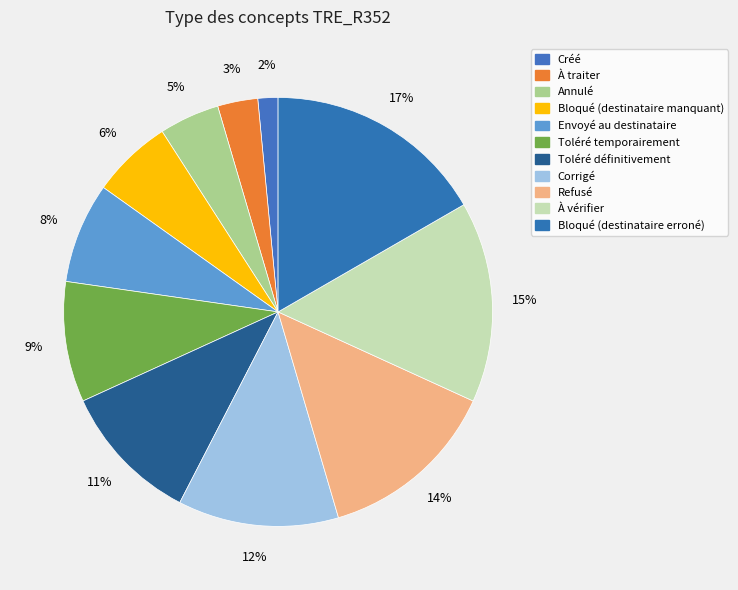

Which slice is the largest?

Bloqué (destinataire erroné)